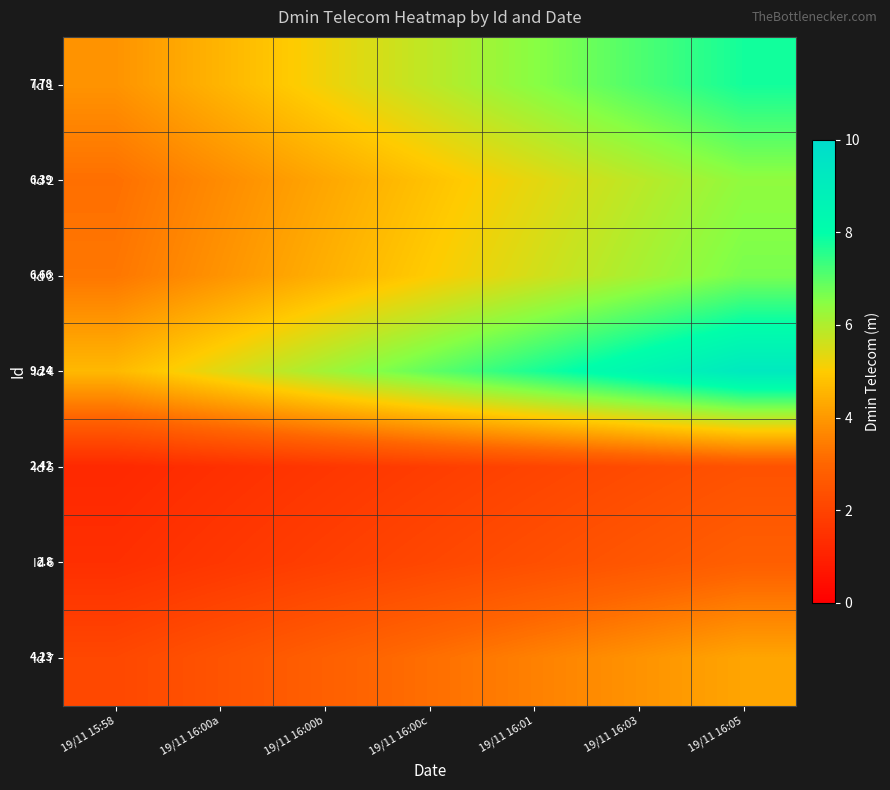

True or false: Id 2 has a value of 2.7 at 19/11 16:00c.

False